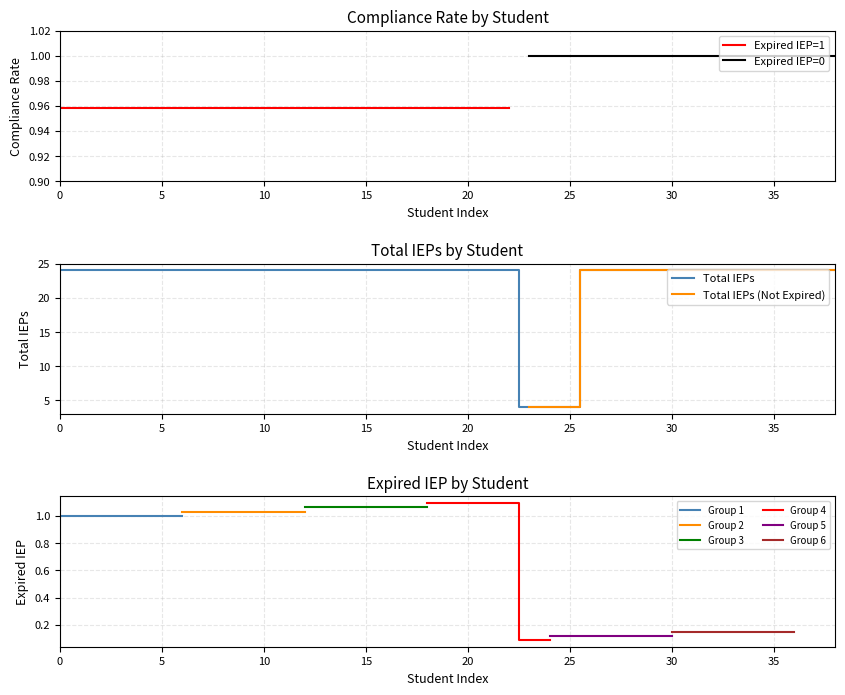

Read the Compliance Rate value at 11379169.

1.0